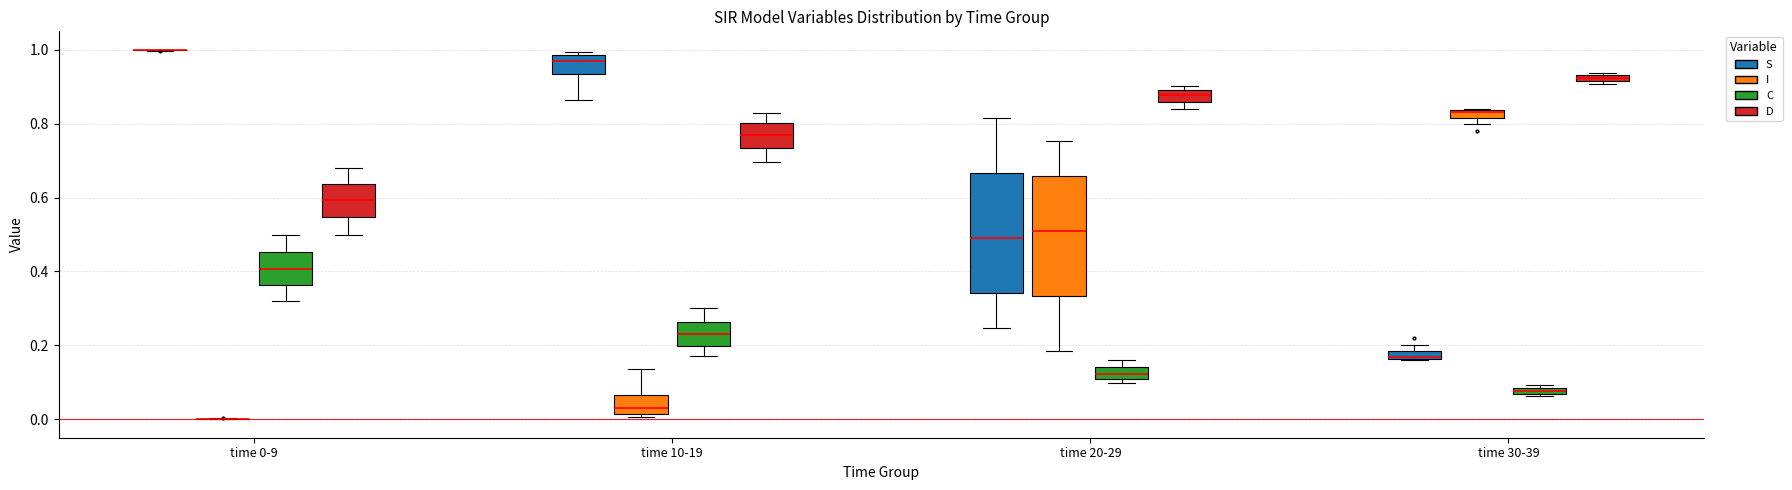

Where is the upper edge of the box for time 0-9 (C) on the y-axis? The values are not printed on the chart, so give them approximately, as read against the axis.

0.46